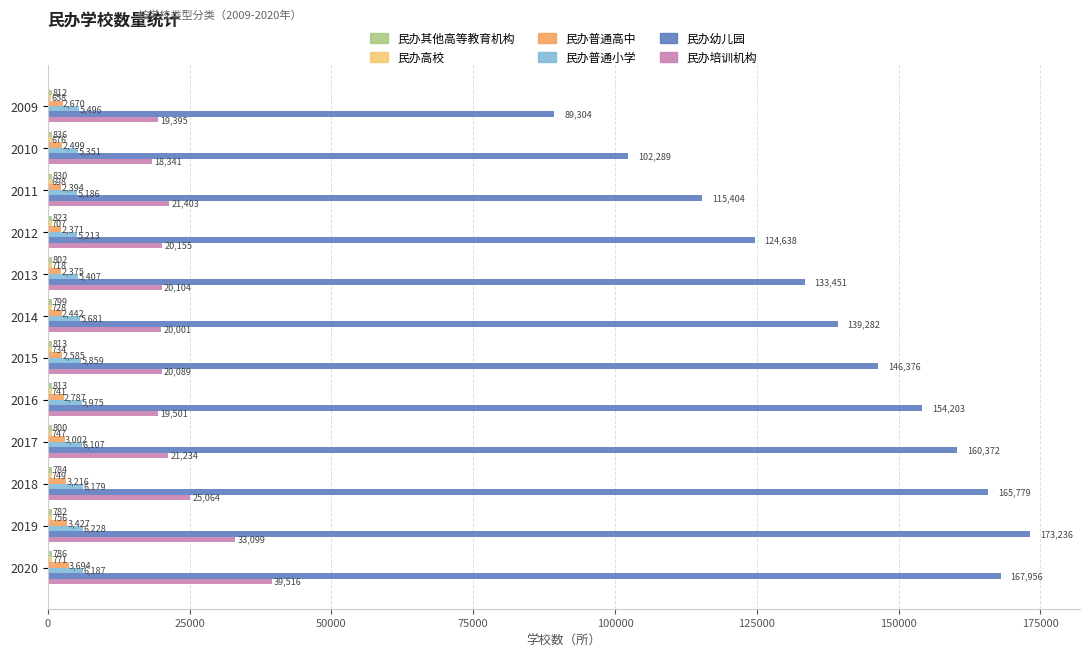

True or false: 民办幼儿园 has a value of 259557 at 2018.

False